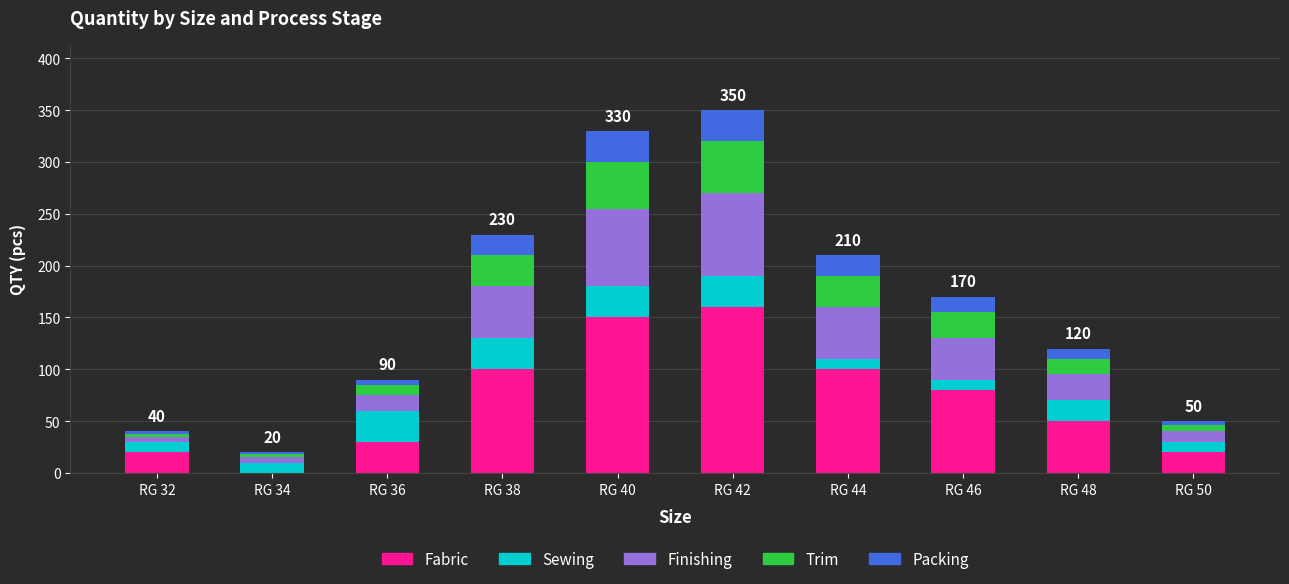

Which category has the highest value in the Fabric series?

RG 42